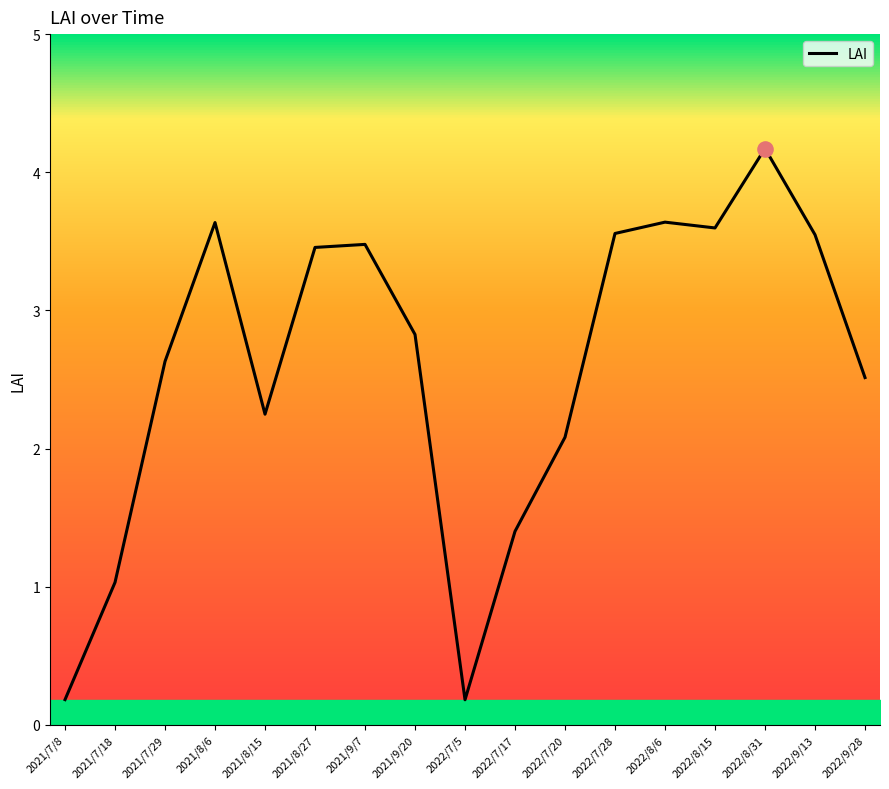

Which has a higher value, 2022/7/28 or 2021/7/29?

2022/7/28